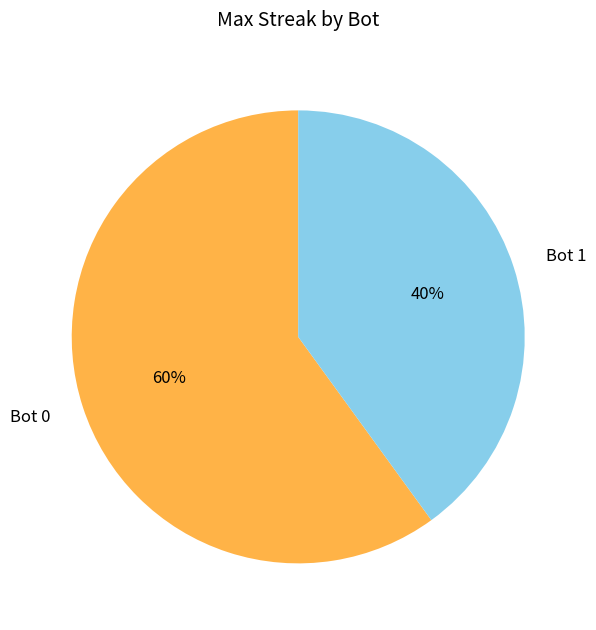

To the nearest percent, what is the difference between the largest and smallest slice percentages?

20%